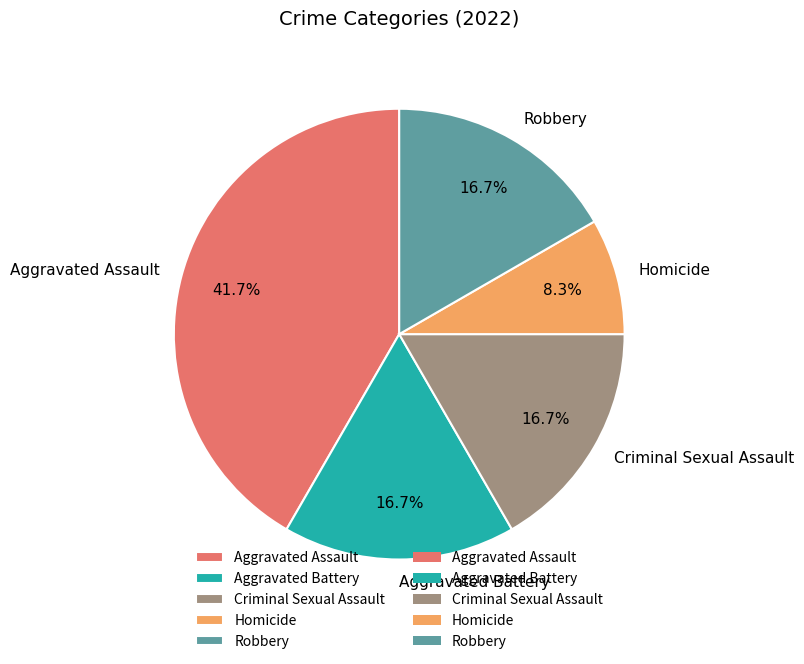

To the nearest percent, what percentage of the pie is Homicide?

8%